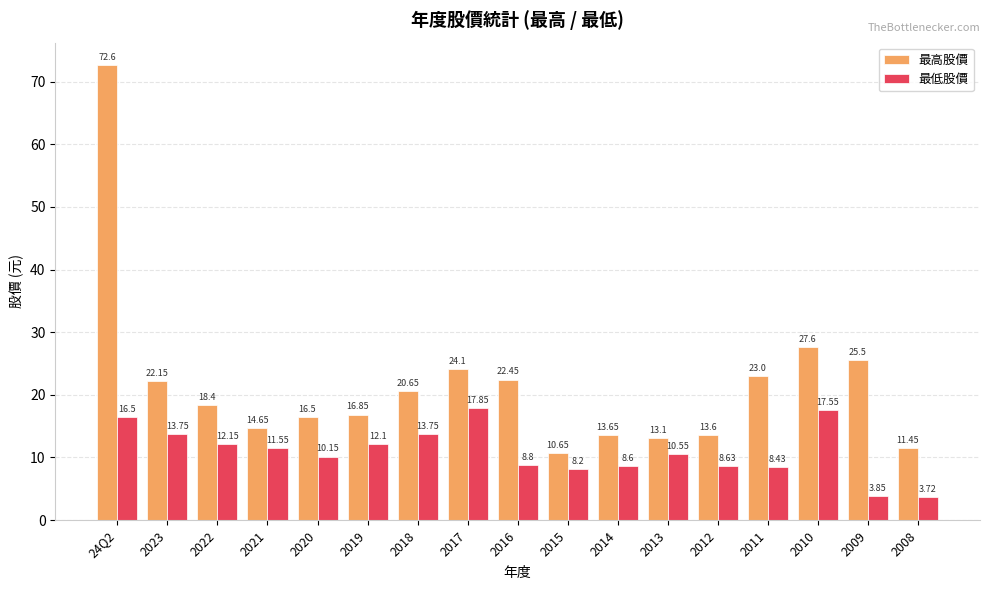

What is the label of the 17th bar from the left?

2008